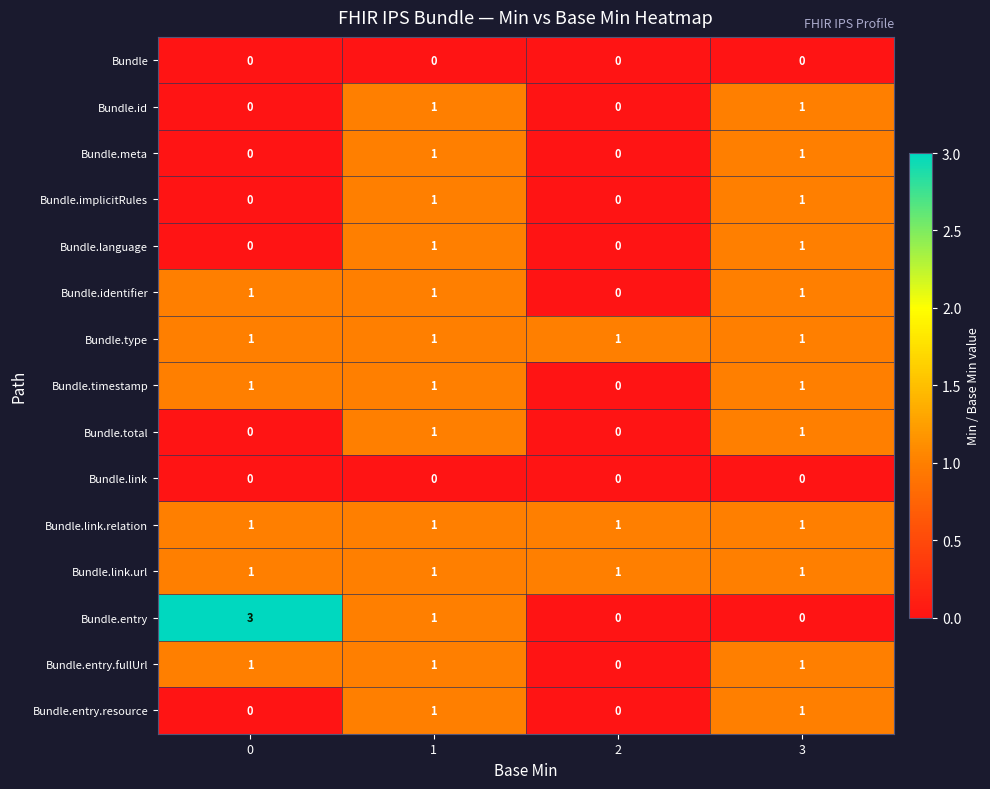

Which series changed the most between 0 and 3?

Bundle.entry